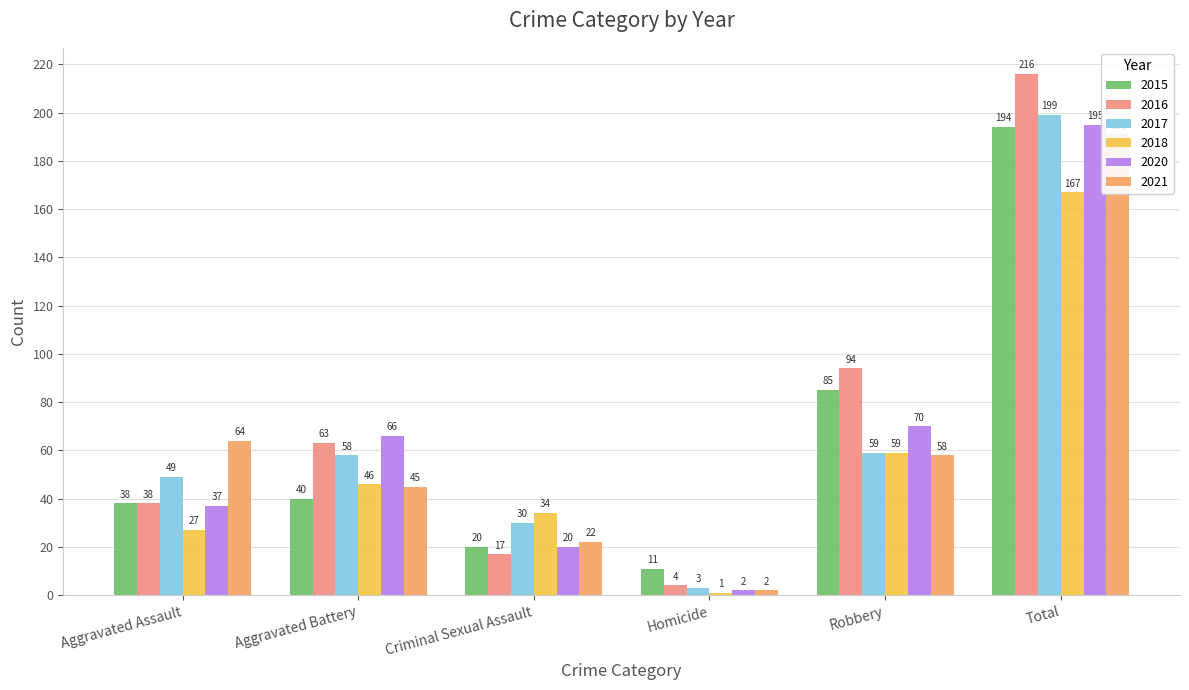

At how many categories does at least one series exceed 17?

5